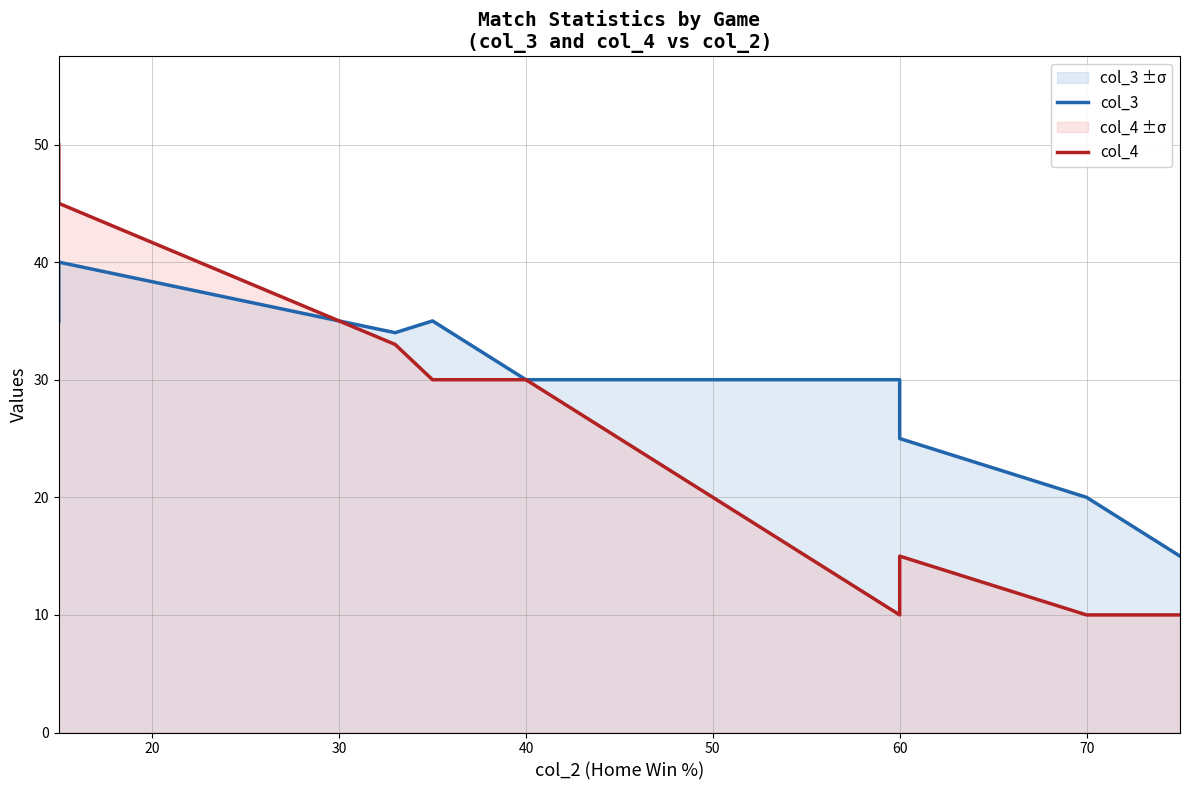

True or false: col_3 has more than 1 points higher than both neighbors.

False